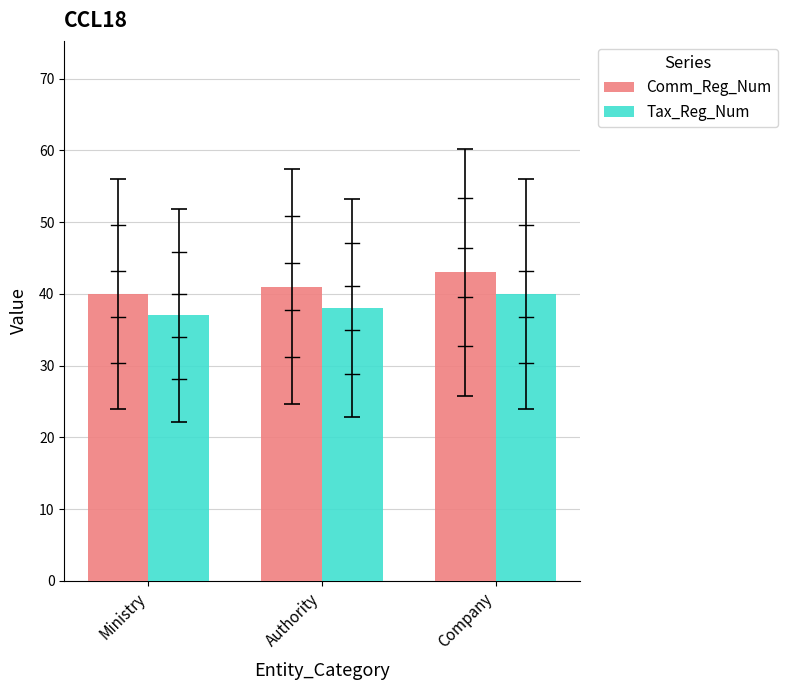

What is the approximate value of Comm_Reg_Num at Ministry?

40